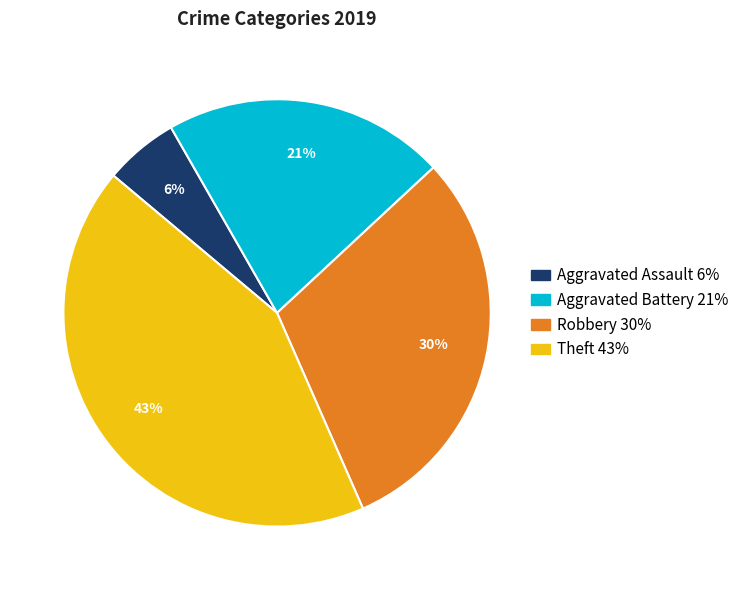

Is Aggravated Assault the majority of the pie?

No